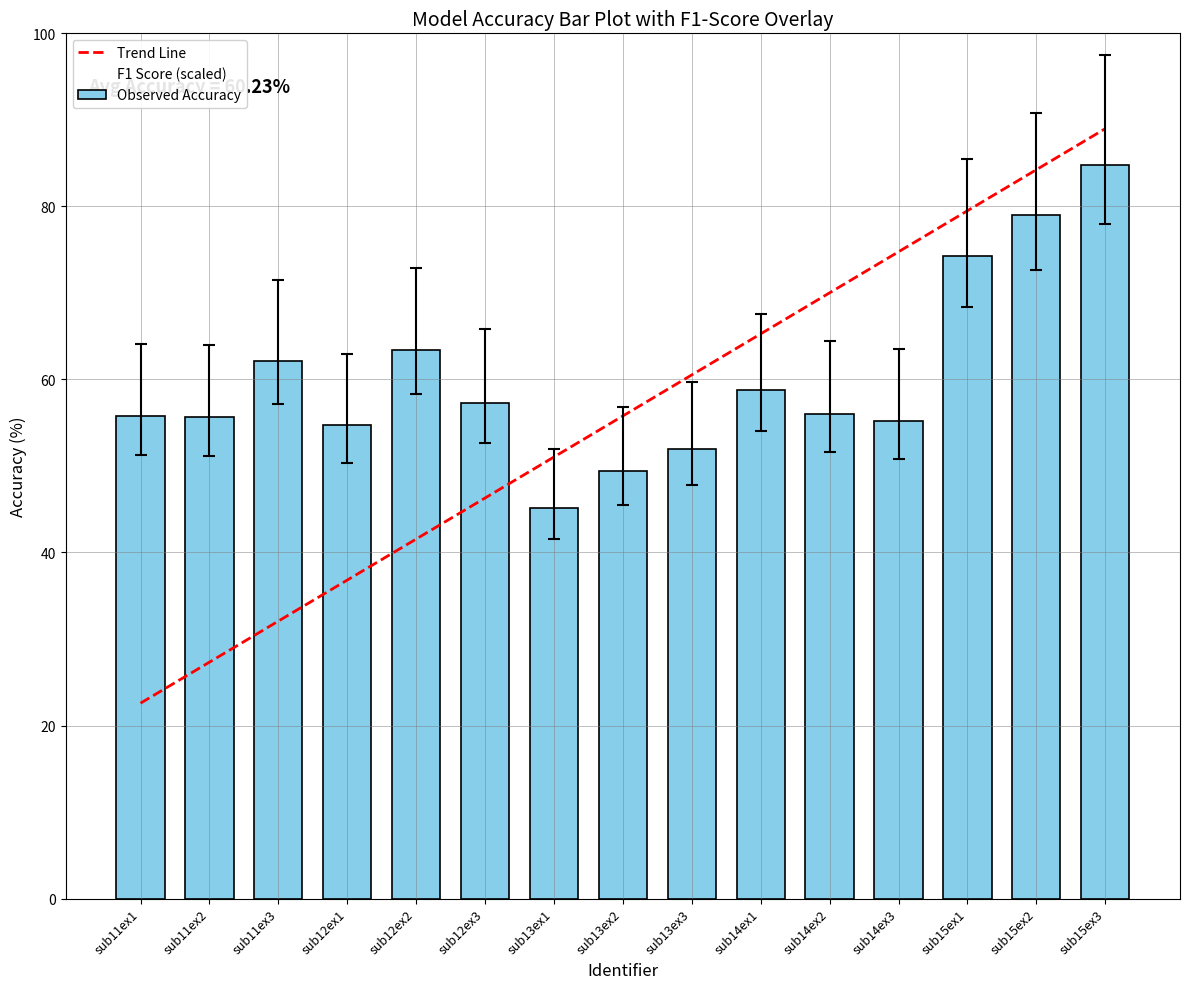

Which series has the widest spread of values?

Trend Line